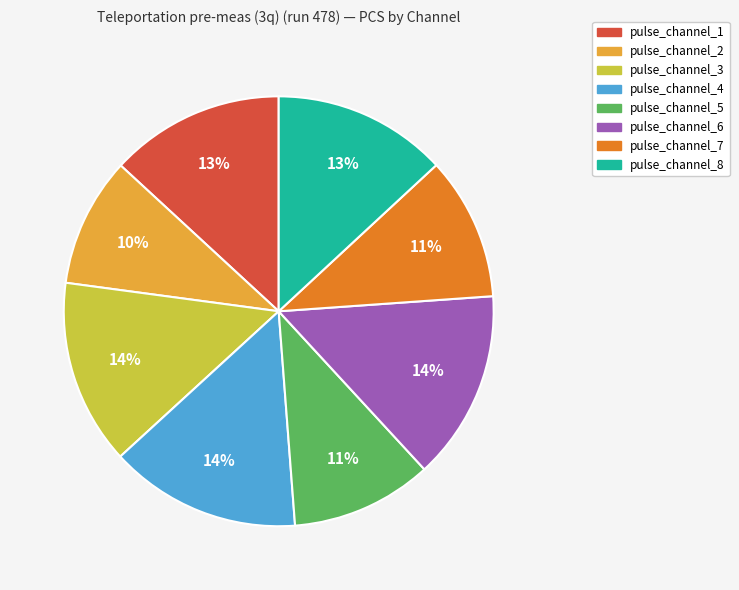

Does any single category account for the majority?

No